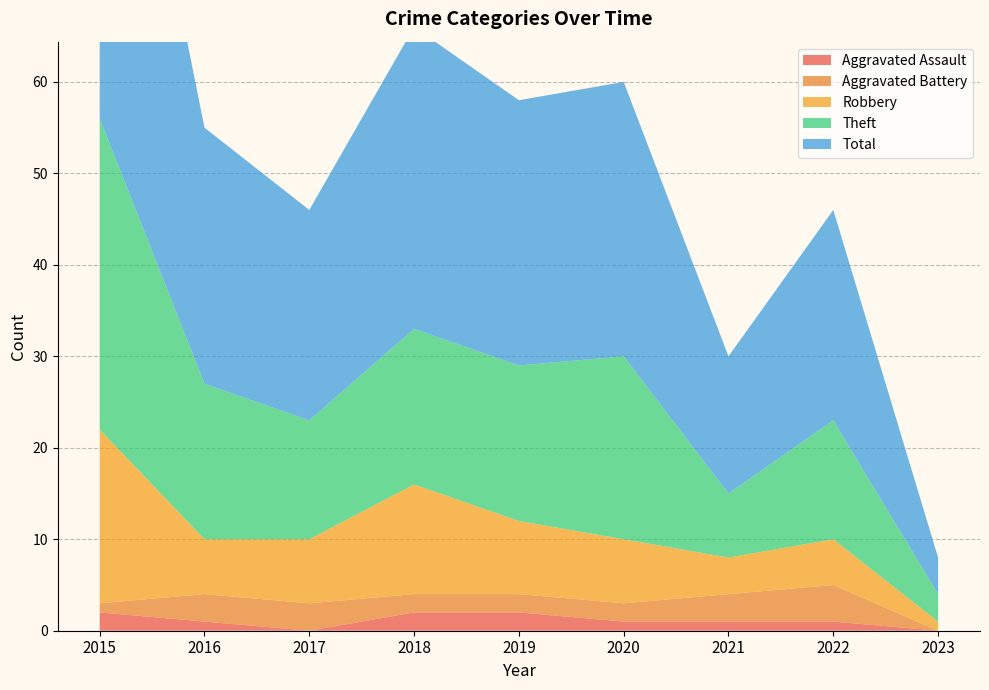

Reading right to left, extract all data points from this chart.

Aggravated Assault: 0	1	1	1	2	2	0	1	2
Aggravated Battery: 0	4	3	2	2	2	3	3	1
Robbery: 1	5	4	7	8	12	7	6	19
Theft: 3	13	7	20	17	17	13	17	34
Total: 4	23	15	30	29	33	23	28	56